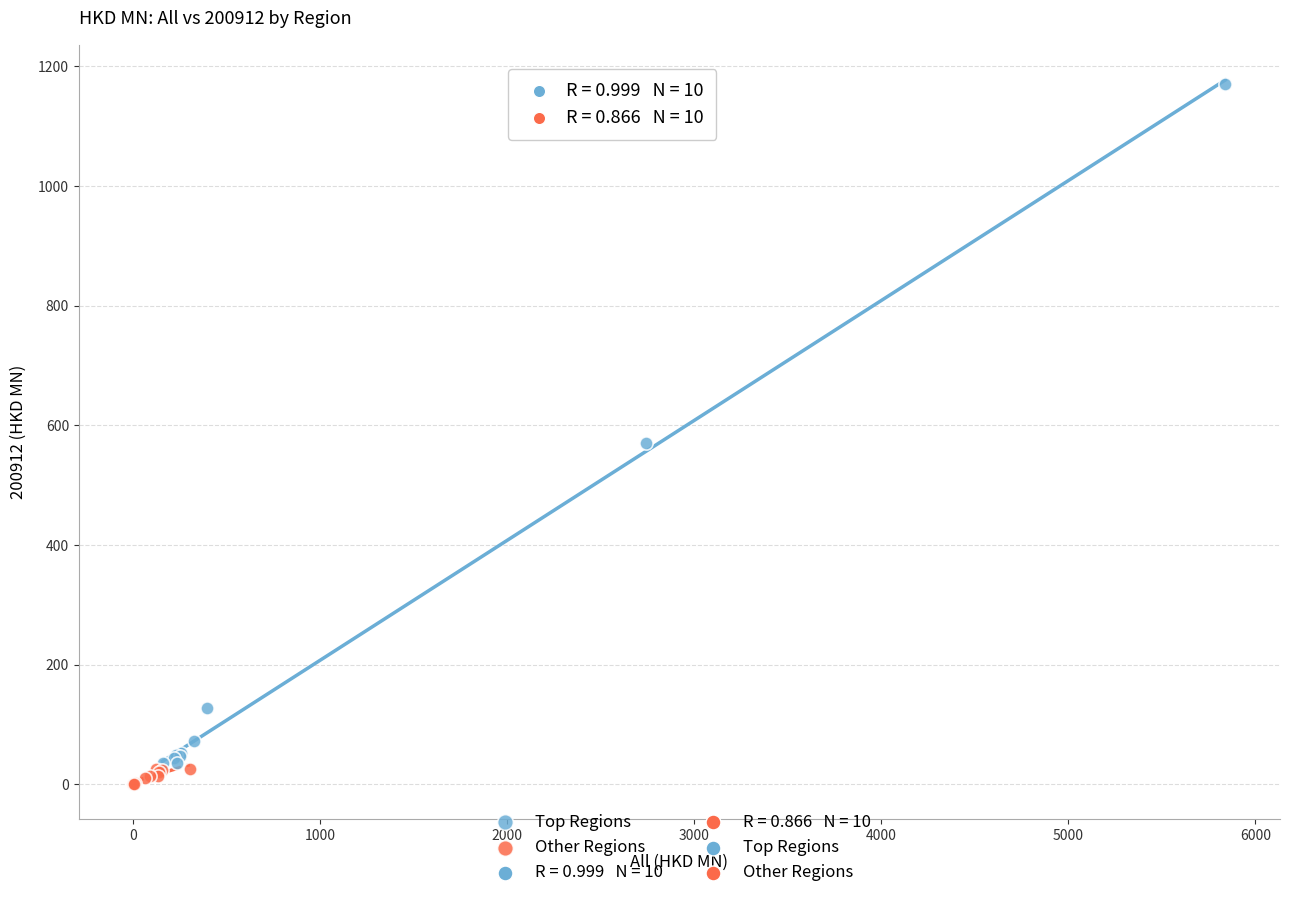

Which series contains the highest Y value?

Top Regions